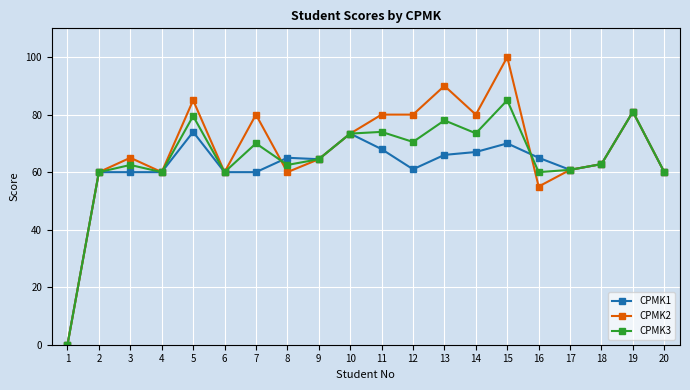

Rank the series at 11 from highest to lowest value.

CPMK2, CPMK3, CPMK1